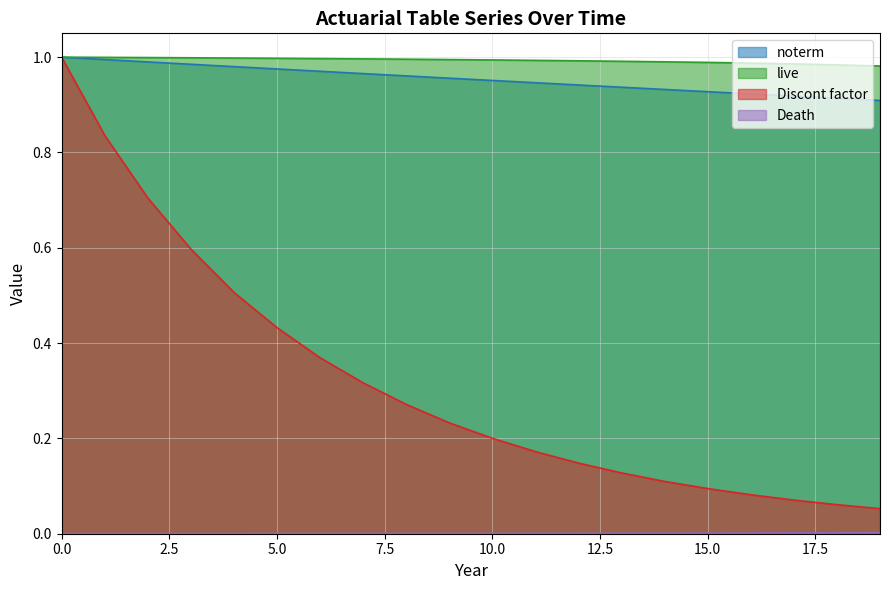

Reading right to left, transcribe all the data shown in this chart.

noterm: 0.9	0.9	0.9	0.9	0.9	0.9	0.9	0.9	0.9	1.0	1.0	1.0	1.0	1.0	1.0	1.0	1.0	1.0	1.0	1.0
live: 1.0	1.0	1.0	1.0	1.0	1.0	1.0	1.0	1.0	1.0	1.0	1.0	1.0	1.0	1.0	1.0	1.0	1.0	1.0	1.0
Discont factor: 0.1	0.1	0.1	0.1	0.1	0.1	0.1	0.1	0.2	0.2	0.2	0.3	0.3	0.4	0.4	0.5	0.6	0.7	0.8	1.0
Death: 0.0	0.0	0.0	0.0	0.0	0.0	0.0	0.0	0.0	0.0	0.0	0.0	0.0	0.0	0.0	0.0	0.0	0.0	0.0	0.0